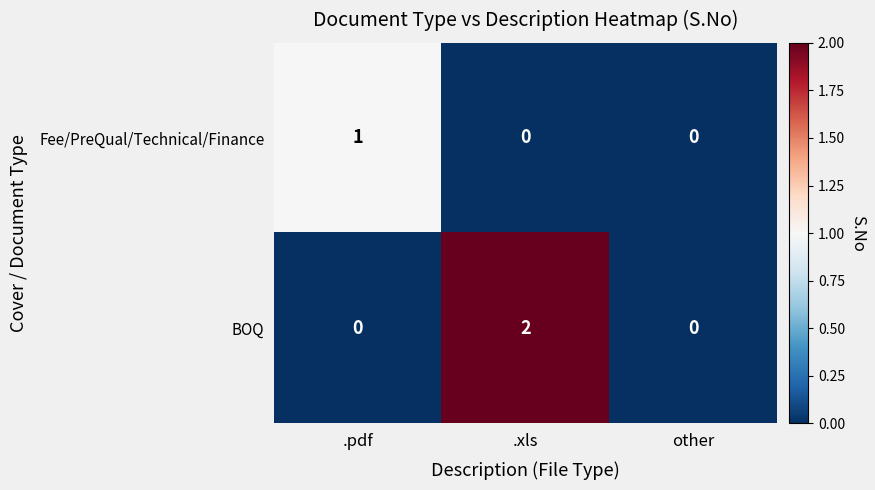

Reading left to right, transcribe all the data shown in this chart.

Fee/PreQual/Technical/Finance: 1	0	0
BOQ: 0	2	0